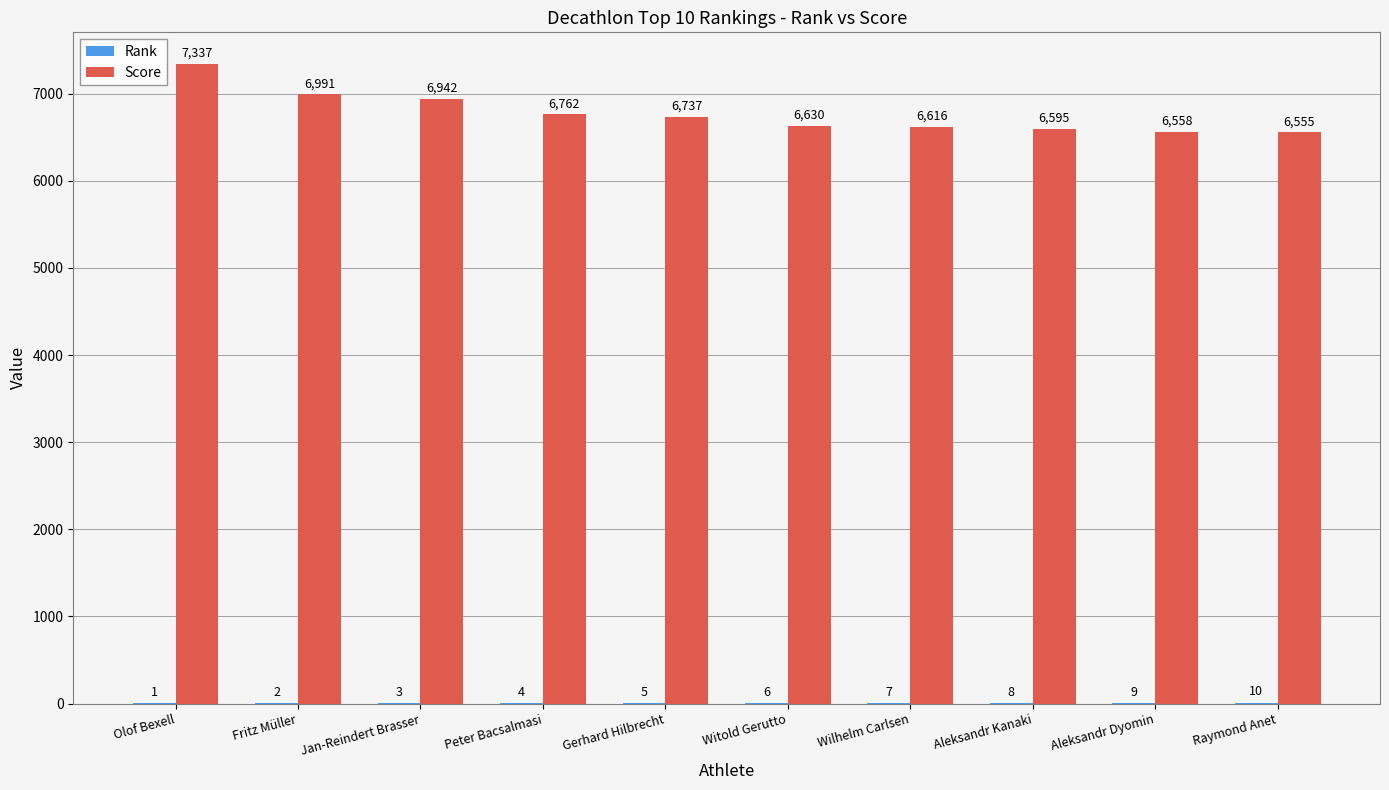

How many categories are shown in the chart?

10